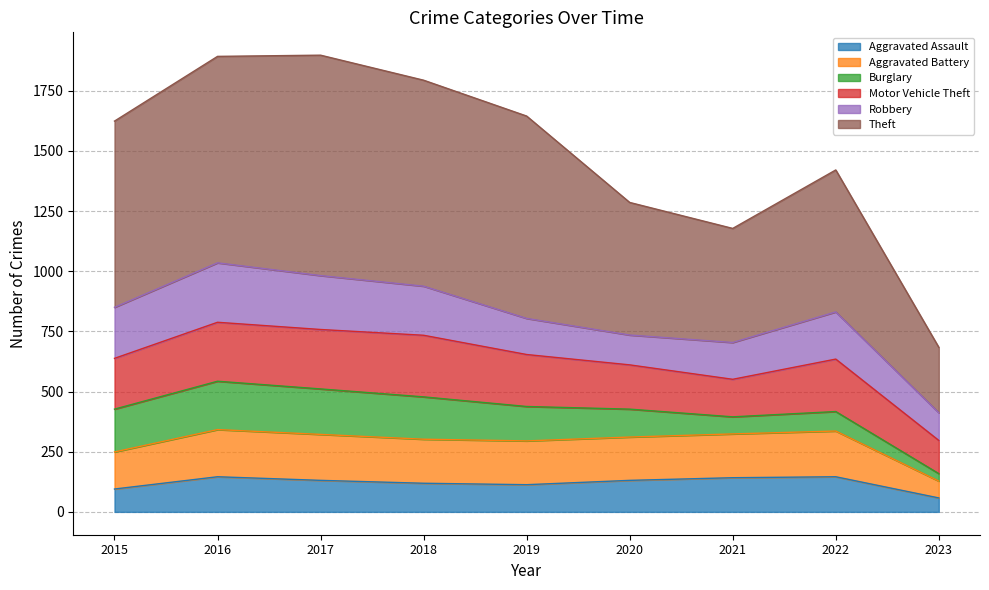

Which has a higher value, 2022 or 2020?

2022